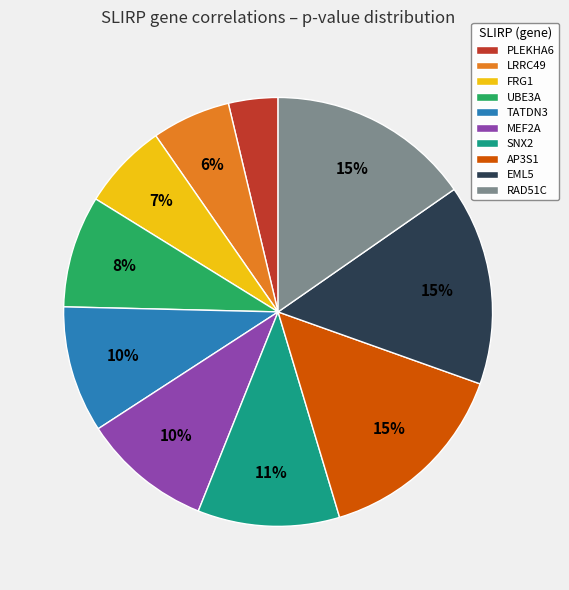

Is there any slice that represents more than half of the pie?

No